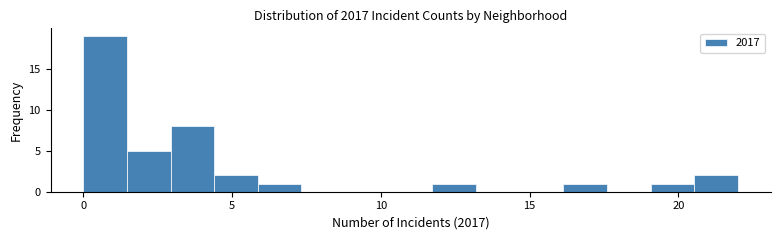

Read against the x-axis, roughly where is the centre of the tallest bar?

0.5